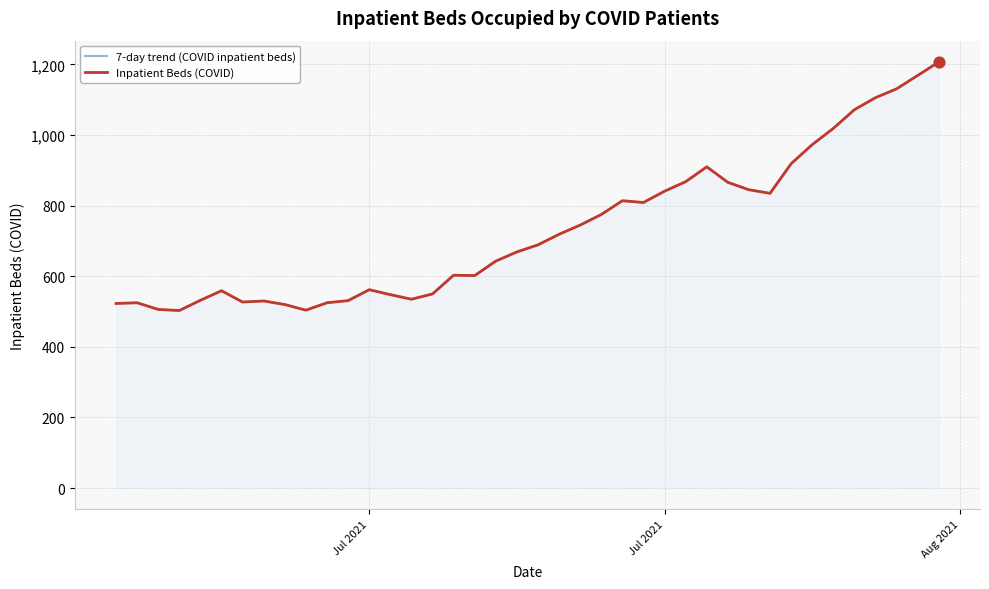

At how many categories does at least one series exceed 939?

7